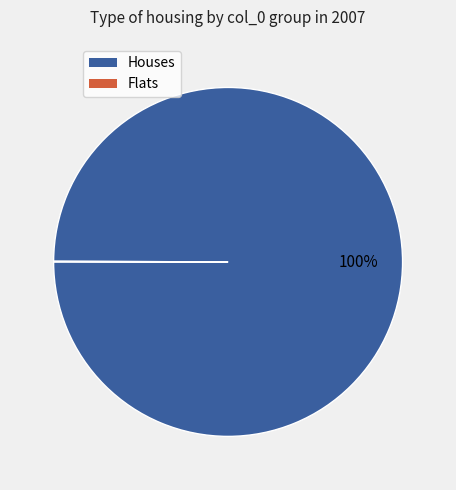

The Houses slice represents 93% of the pie. True or false?

False